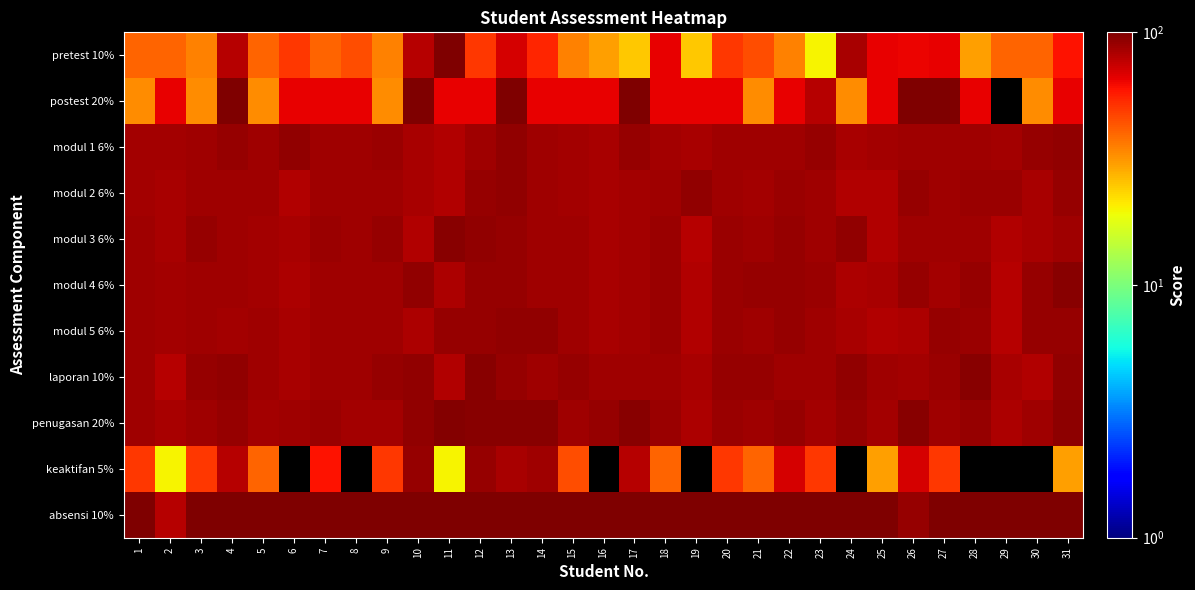

At how many categories does at least one series exceed 34?

31